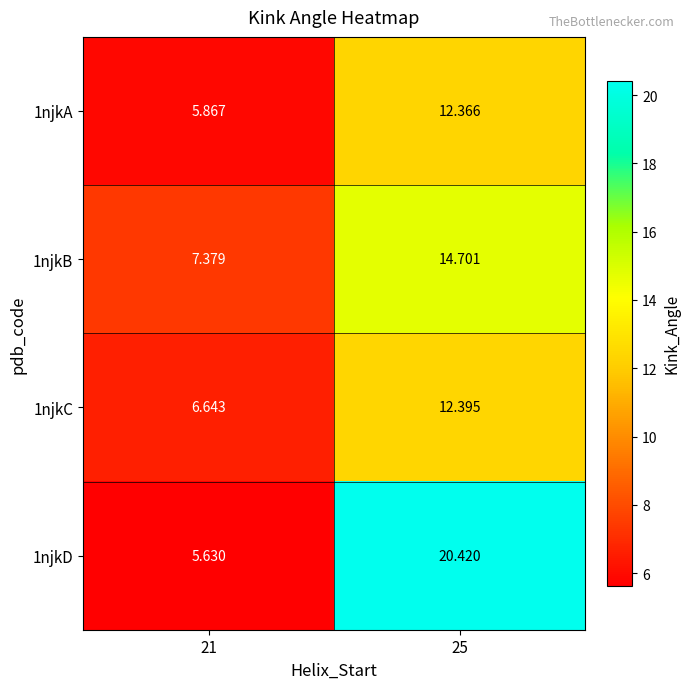

Is the value of 1njkC at 25 greater than the value of 1njkA at 21?

Yes